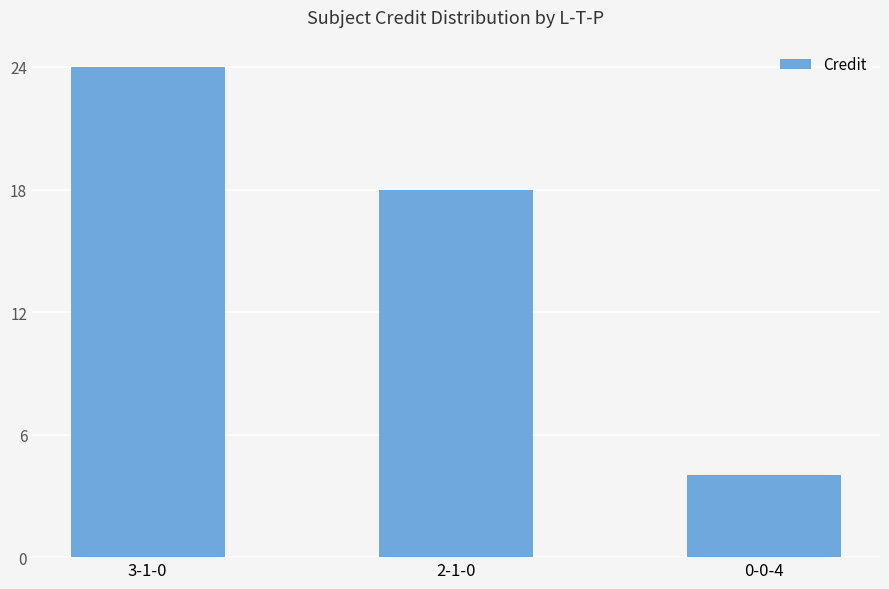

What is the average value?

15